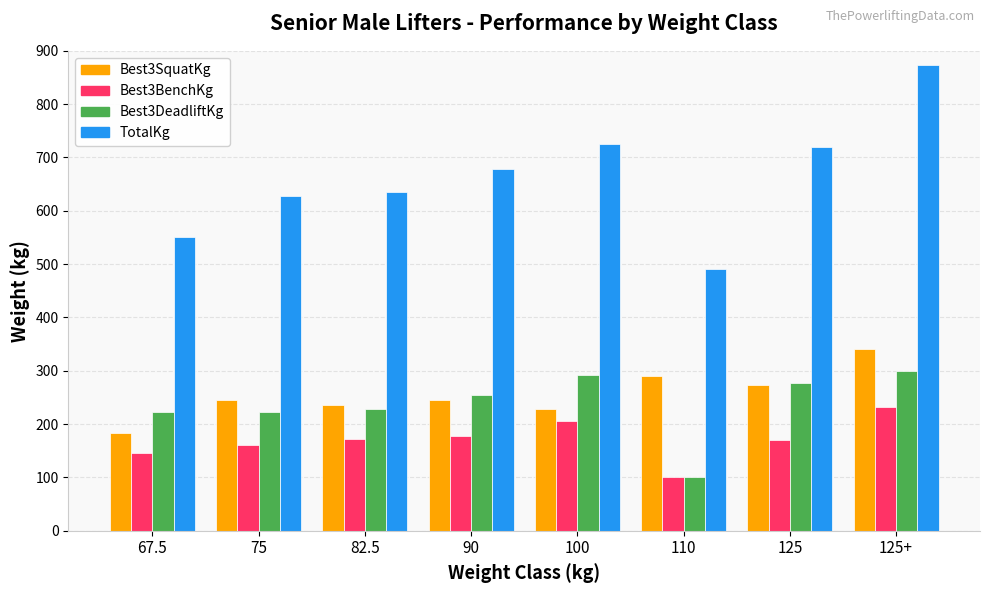

At 75, list the series in order from largest to smallest.

TotalKg, Best3SquatKg, Best3DeadliftKg, Best3BenchKg